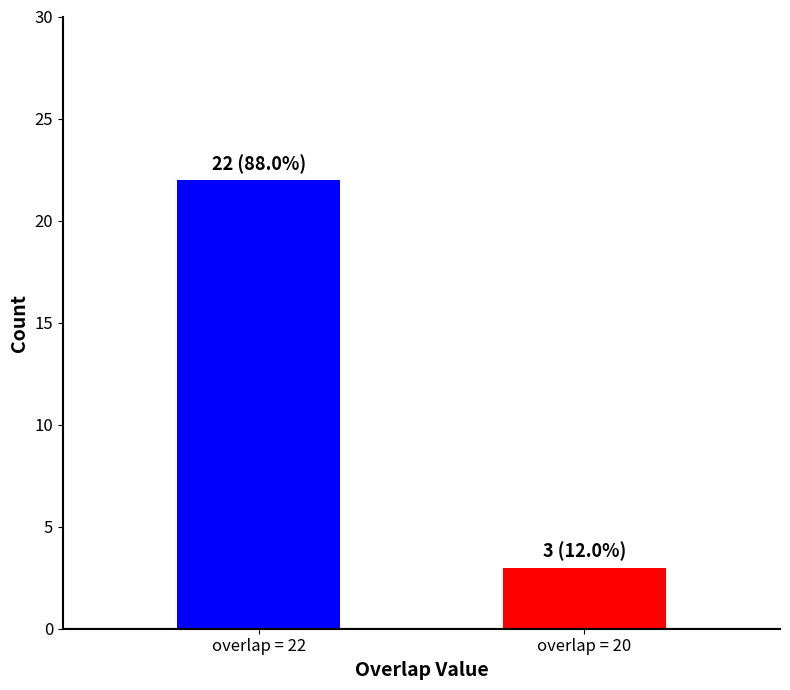

Rank the categories by value from lowest to highest.

overlap = 20, overlap = 22